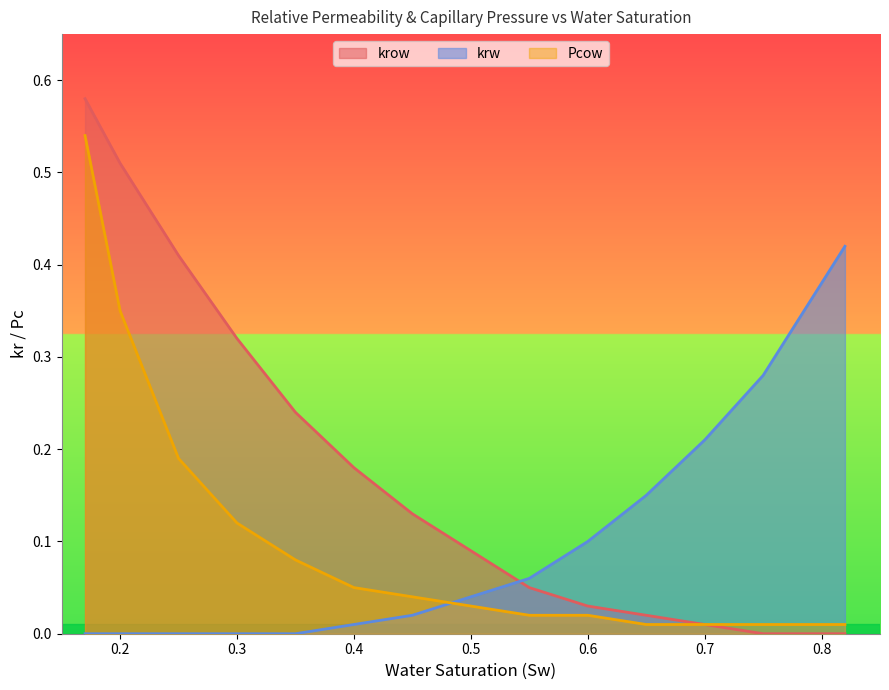

How many positive values does the krw series have?

10